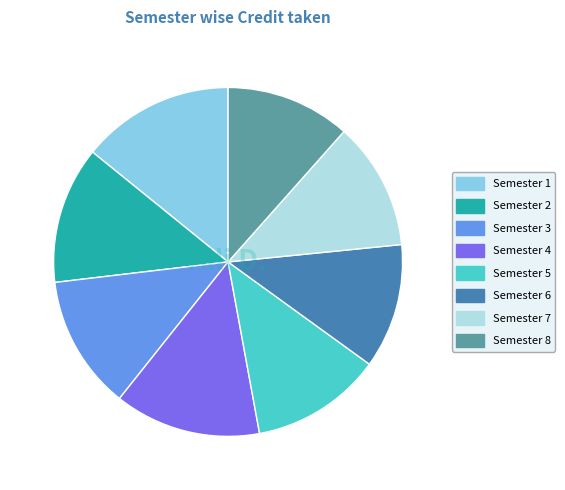

How many segments does this pie chart have?

8